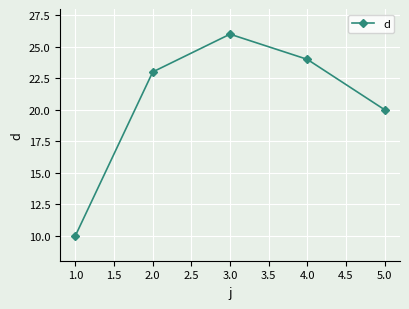

Which has a higher value, 2.0 or 1.0?

2.0